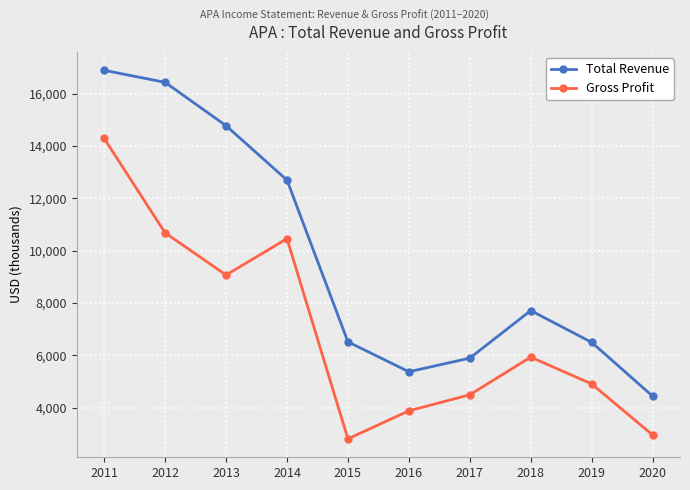

At how many categories does at least one series exceed 10678226?

4